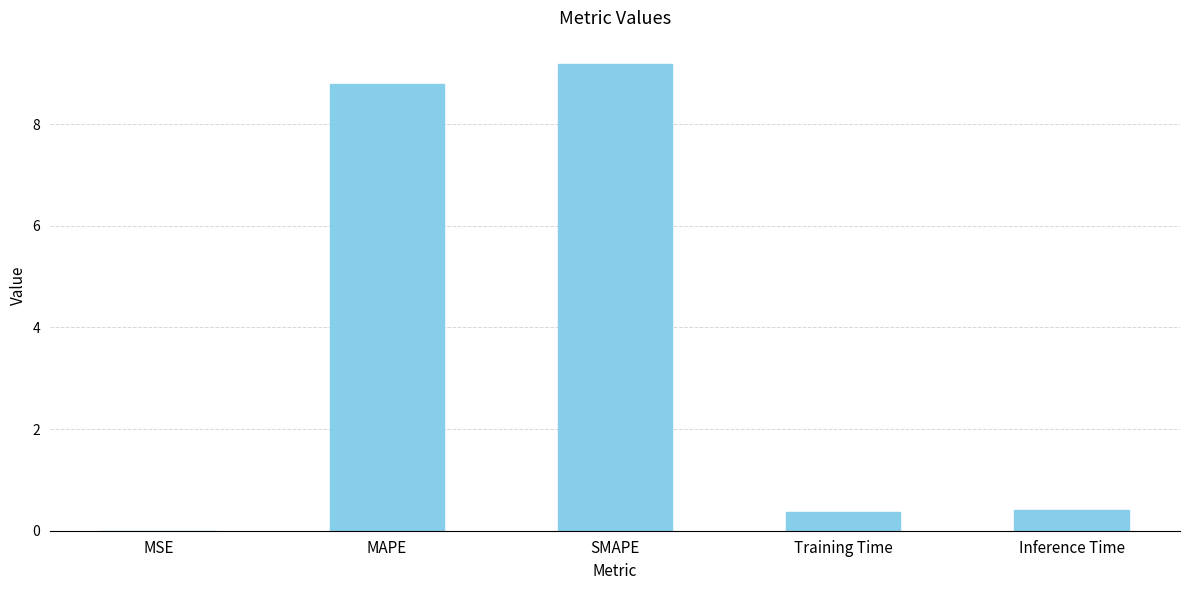

What is the maximum value shown in the chart?

9.2